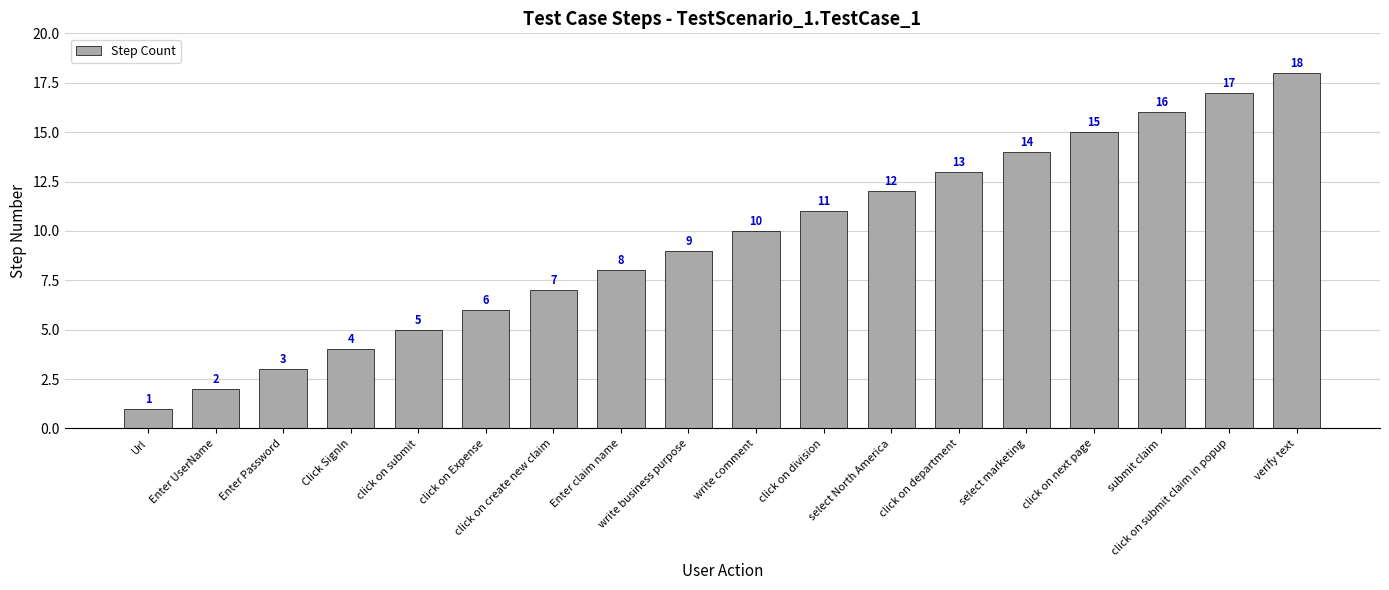

What value does the data have at click on create new claim, to the nearest 5?

5